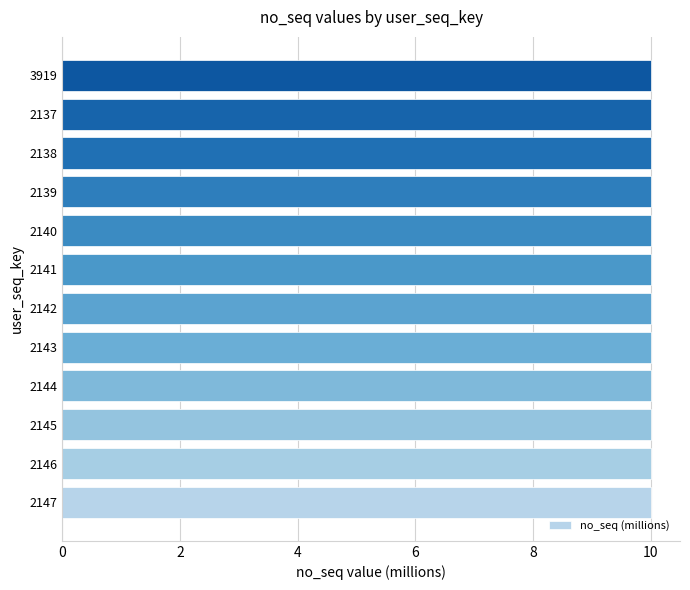

Are the bars grouped side by side (vs. stacked)?

No